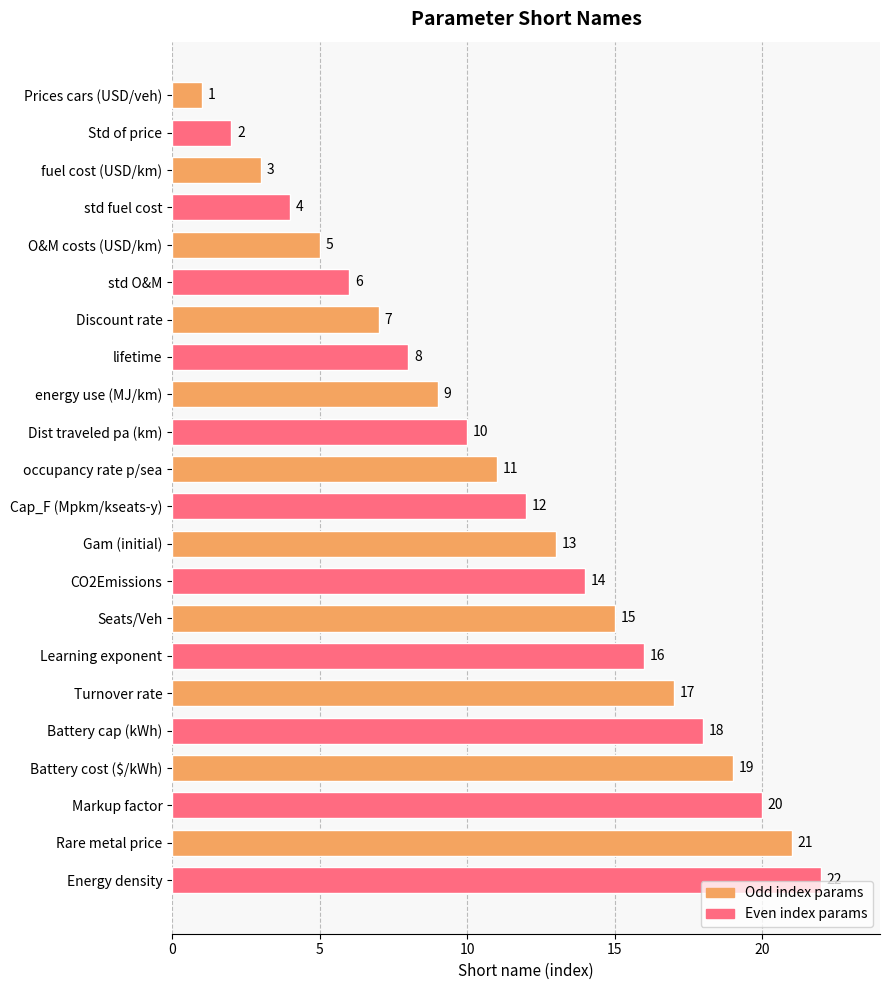

What is the difference between the maximum and minimum values?

21